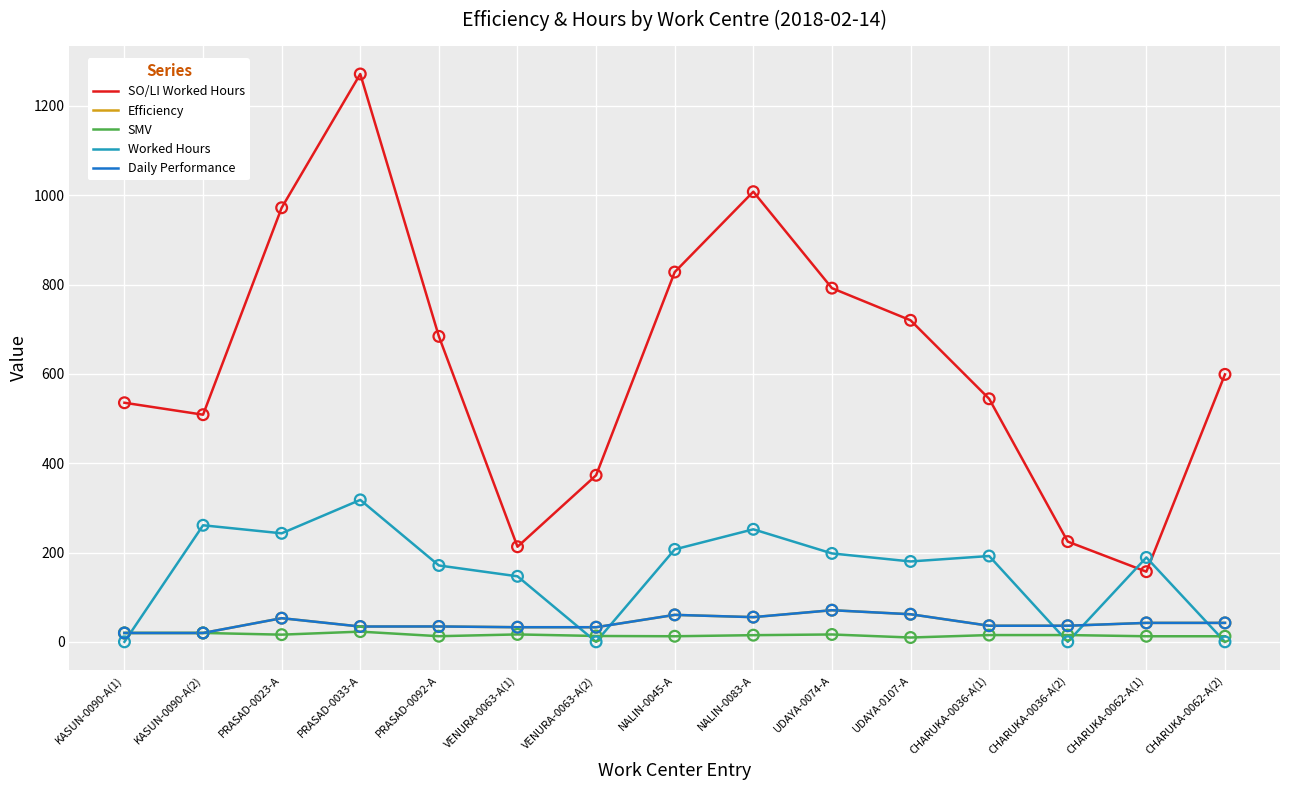

What is the total value across all series at CHARUKA-0036-A(1)?

823.7